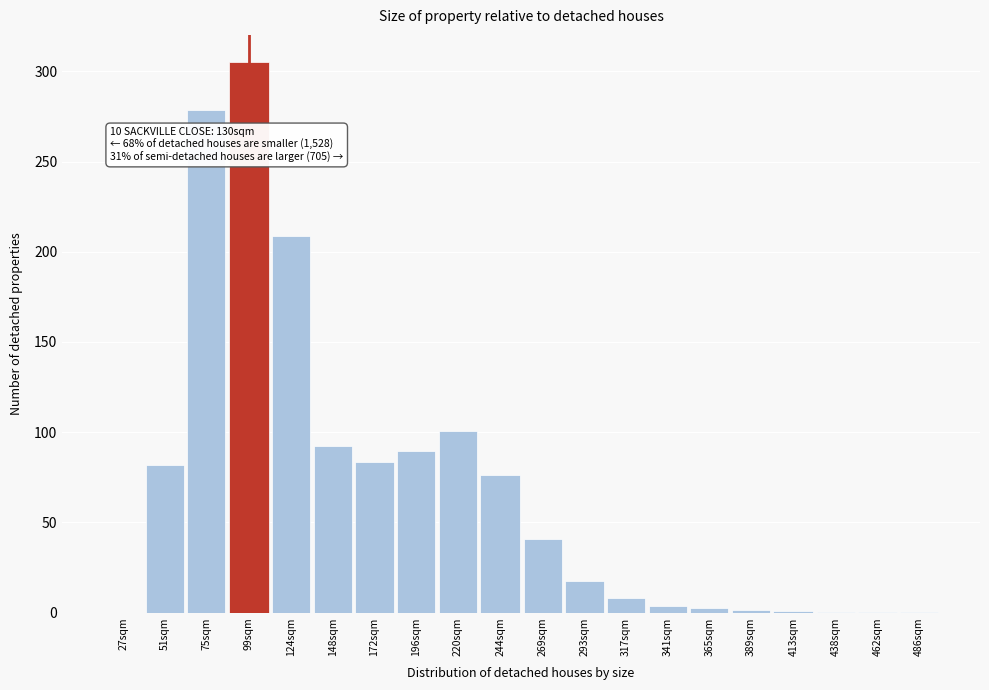

What is the greatest value displayed?

304.9